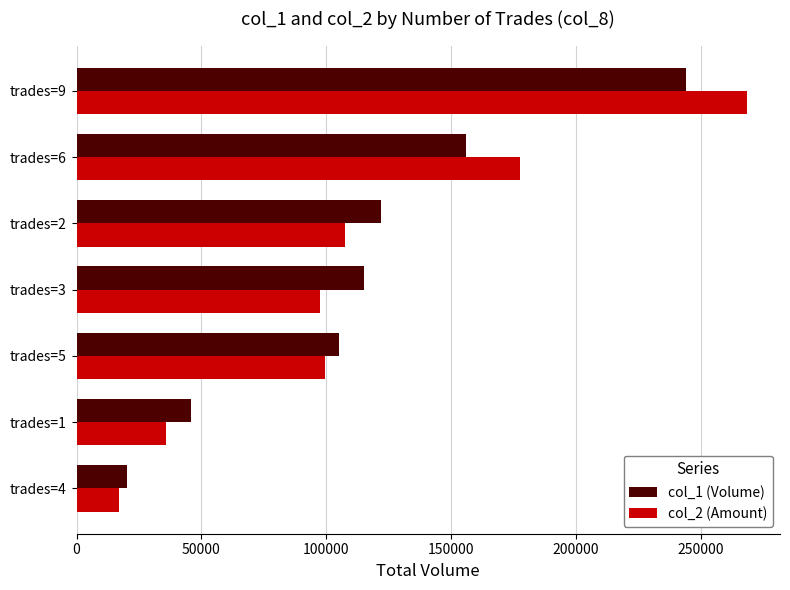

At which category is the sum across all series the highest?

trades=9